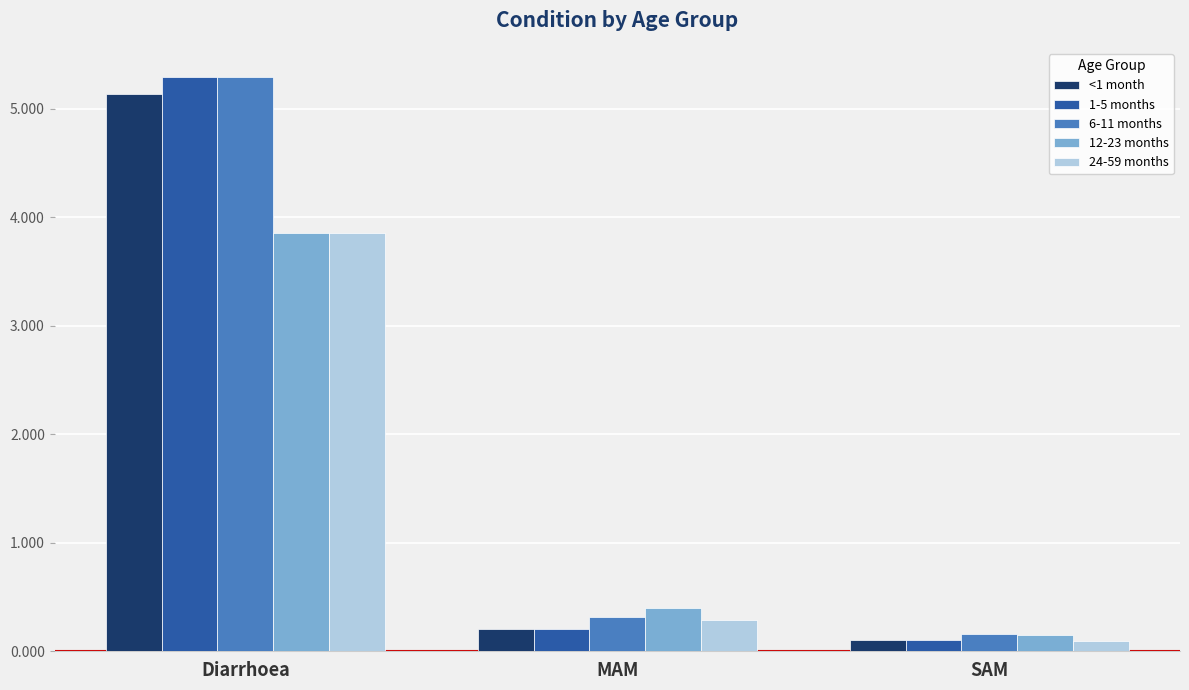

What is the total value across all series at Diarrhoea?

23.4